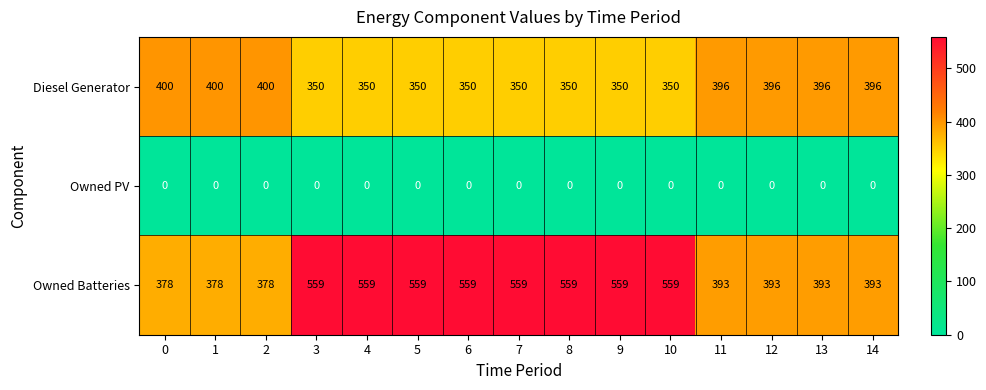

True or false: Owned Batteries has a value of 393 at 14.

True